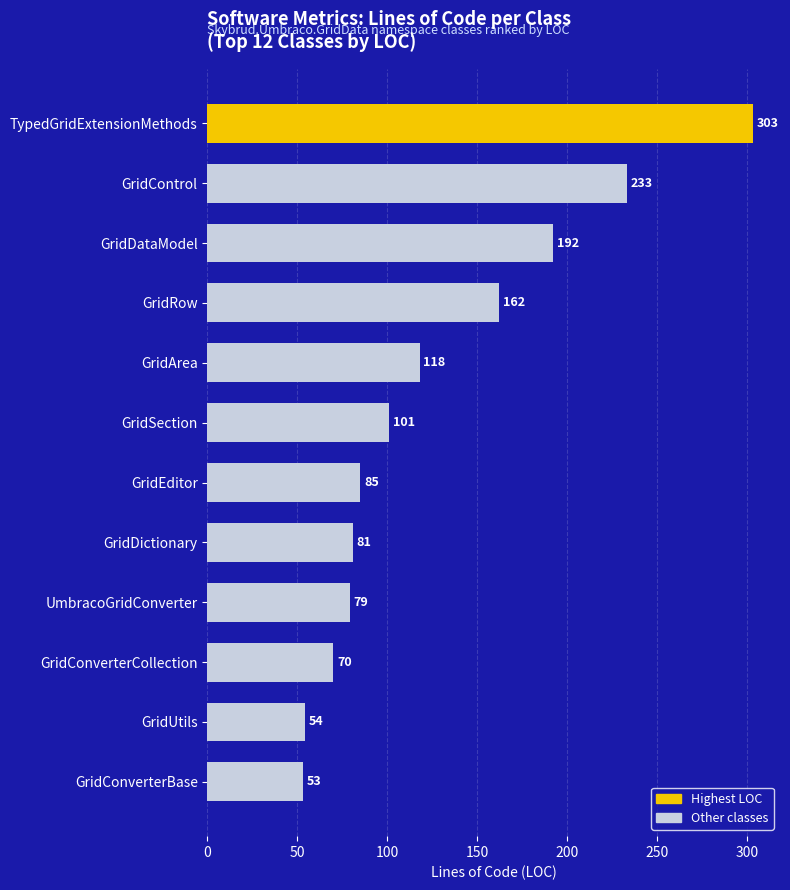

Reading top to bottom, what are all the values shown in this chart?

303	233	192	162	118	101	85	81	79	70	54	53